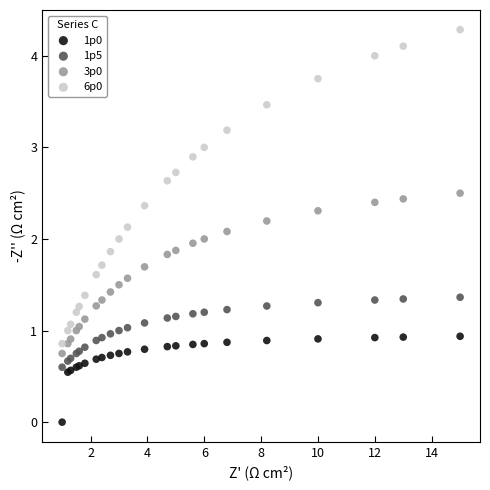

What is the X range (max minus min) for the scatter plot?

14.0